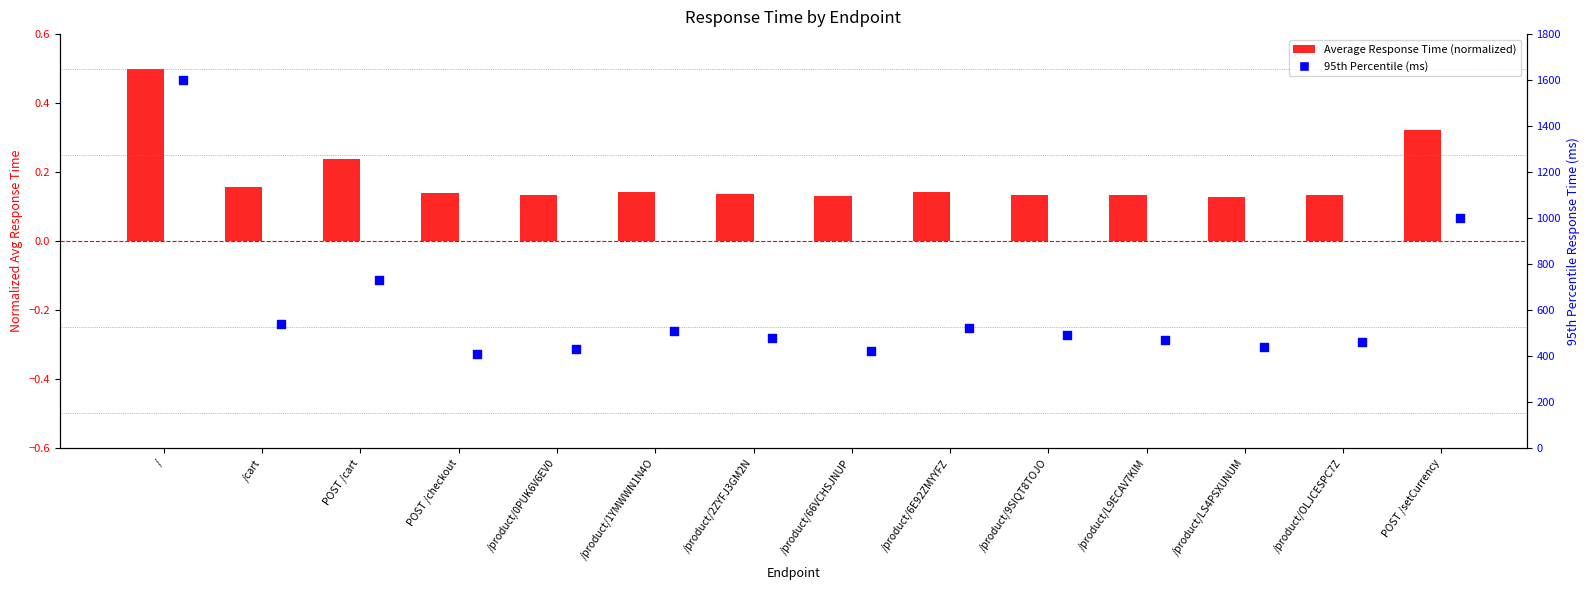

Which series reaches the minimum Y coordinate?

Average Response Time (normalized)